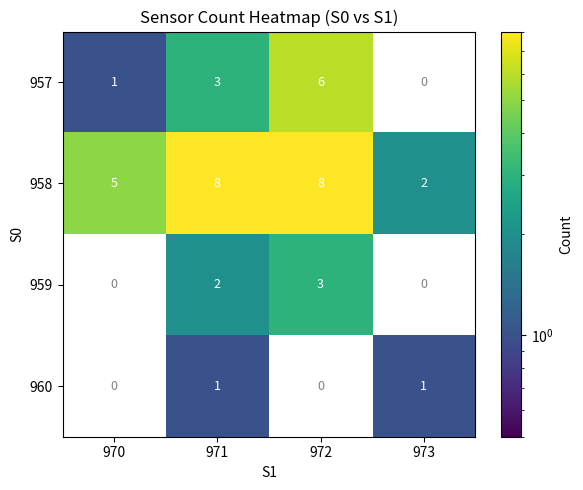

How many values in the 960 series are below 1?

2